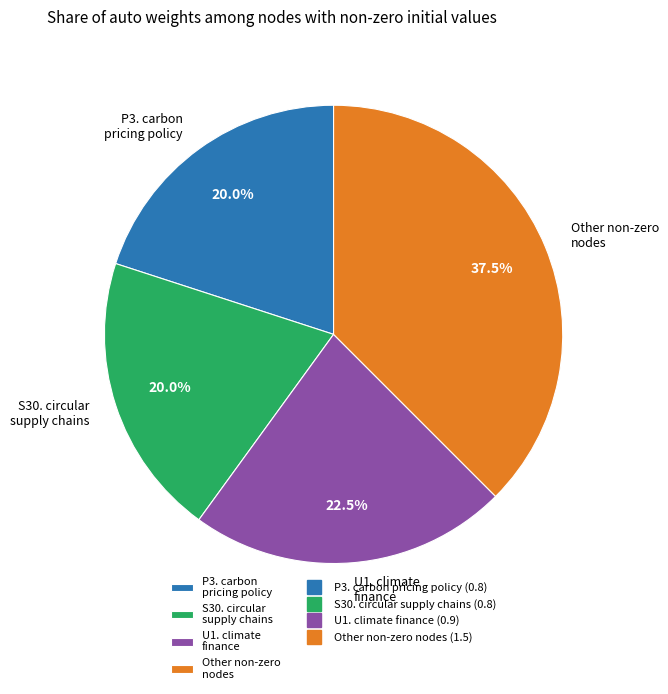

What is the largest slice in the pie chart?

Other non-zero nodes